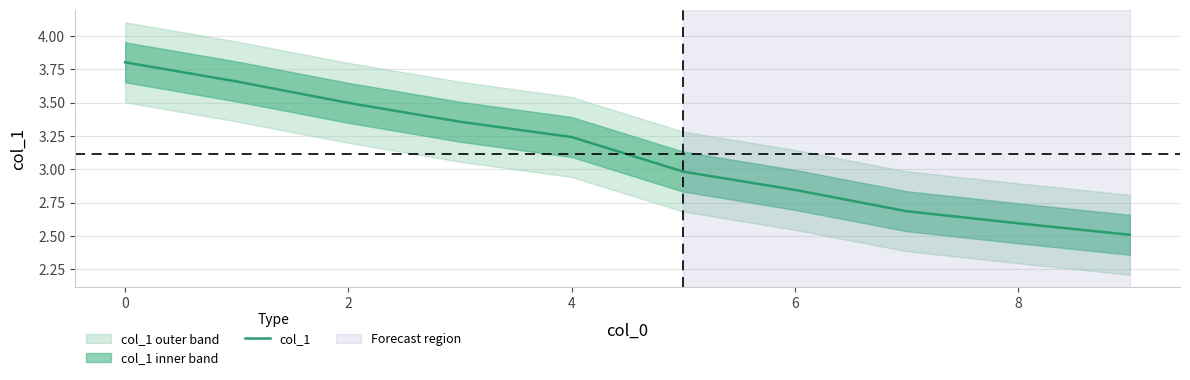

What is the difference between the maximum and minimum values?

1.3